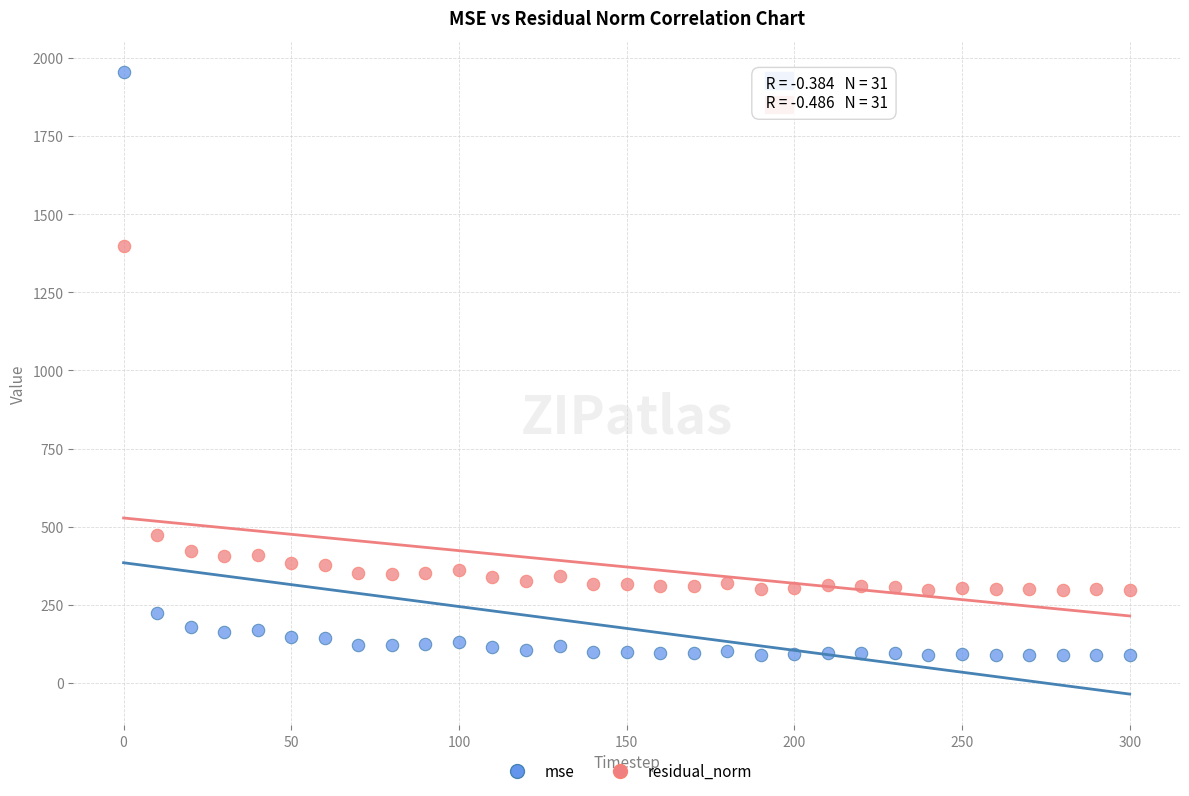

What is the X range (max minus min) for the scatter plot?

300.0